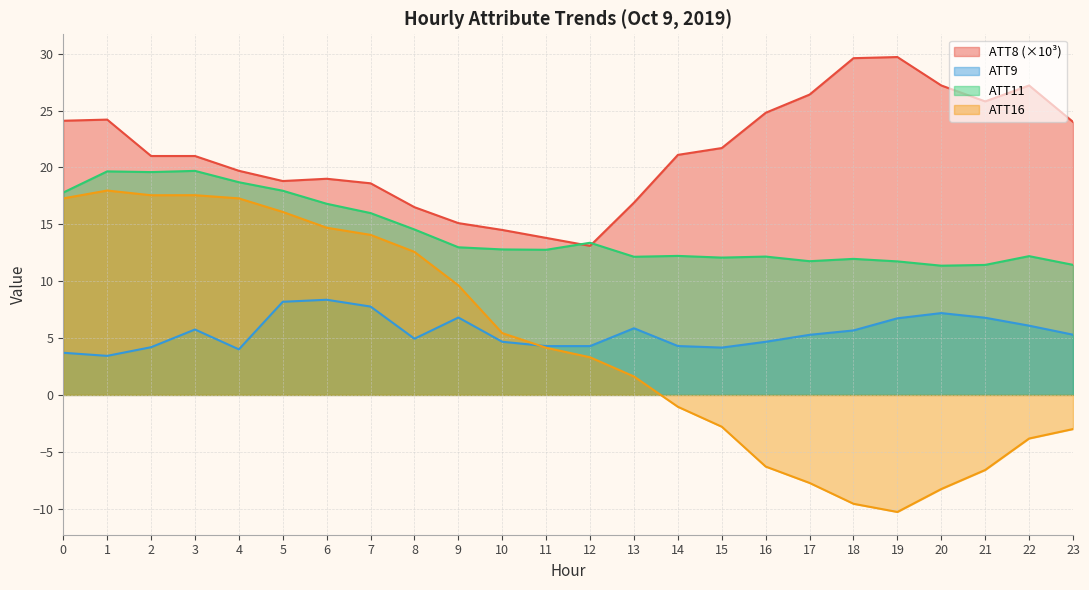

After their last crossing, which series has the higher values: ATT8 or ATT11?

ATT8